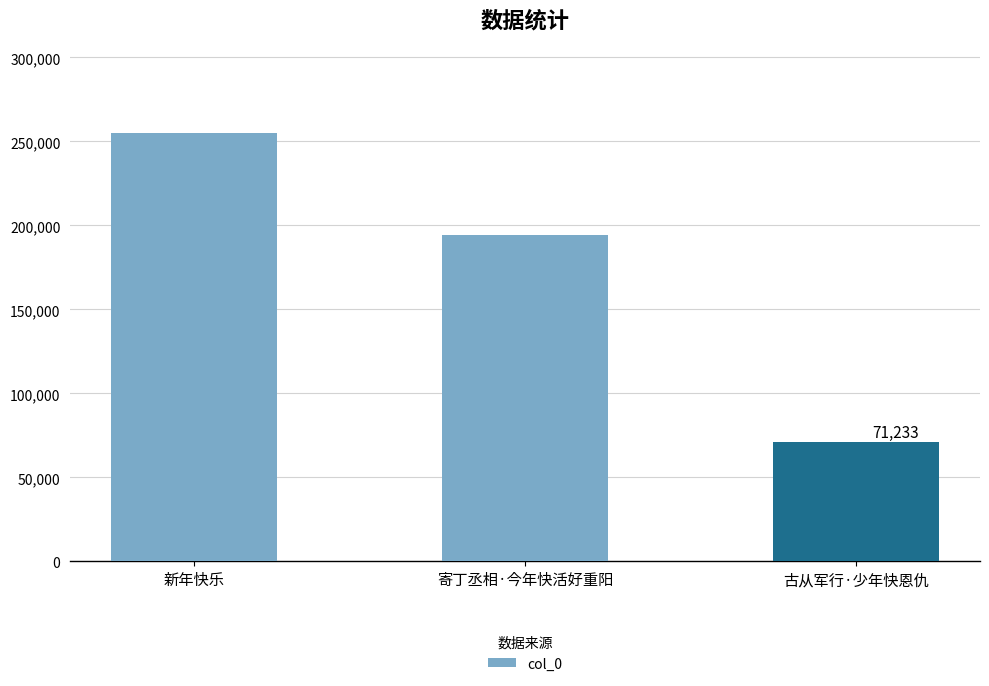

What is the smallest value displayed?

71233